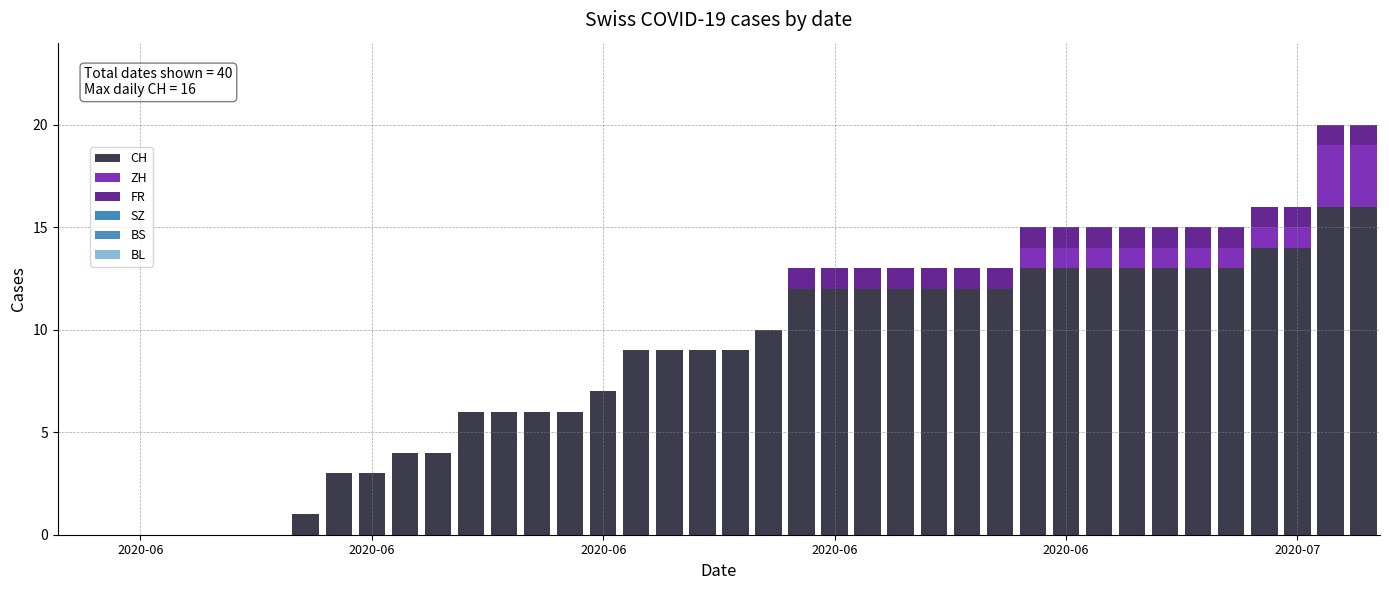

How many data points does each series have?

40